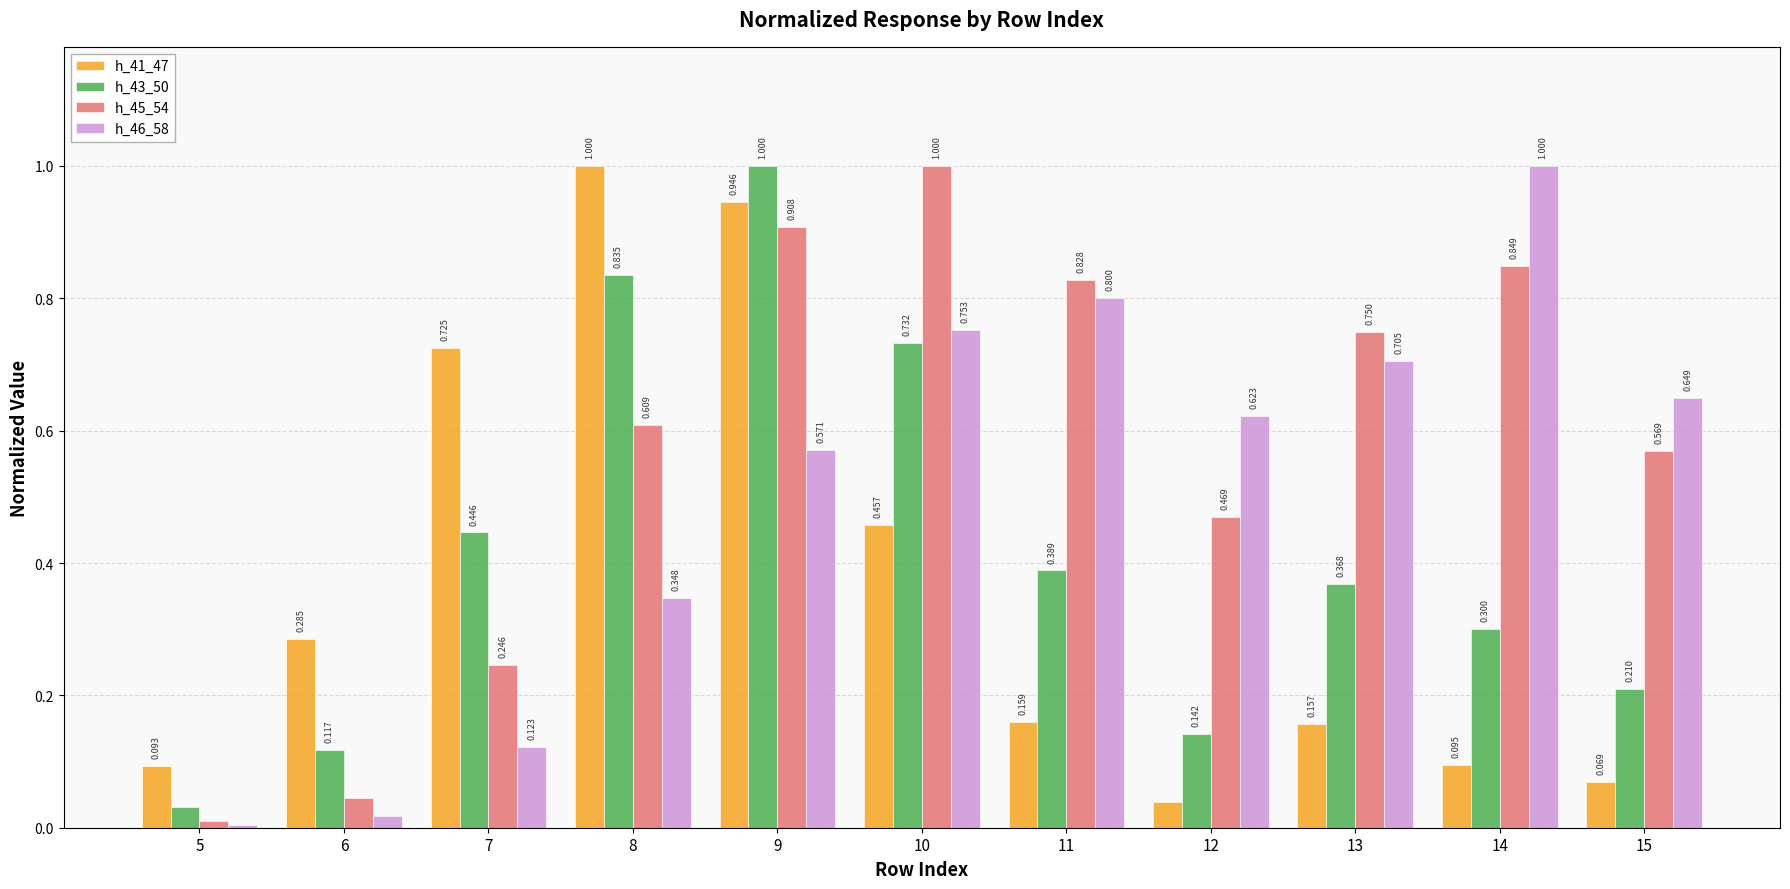

Which series has the widest spread of values?

h_46_58